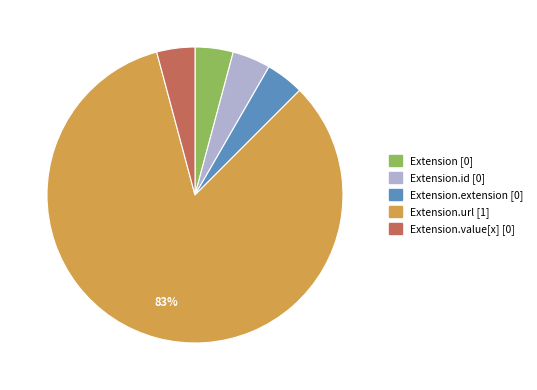

Does any single category account for the majority?

Yes